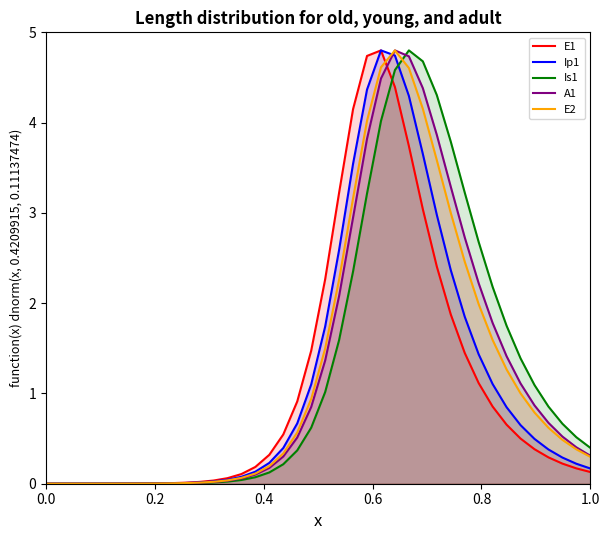

Is it true that E1 equals 0.1 at 1.0?

True